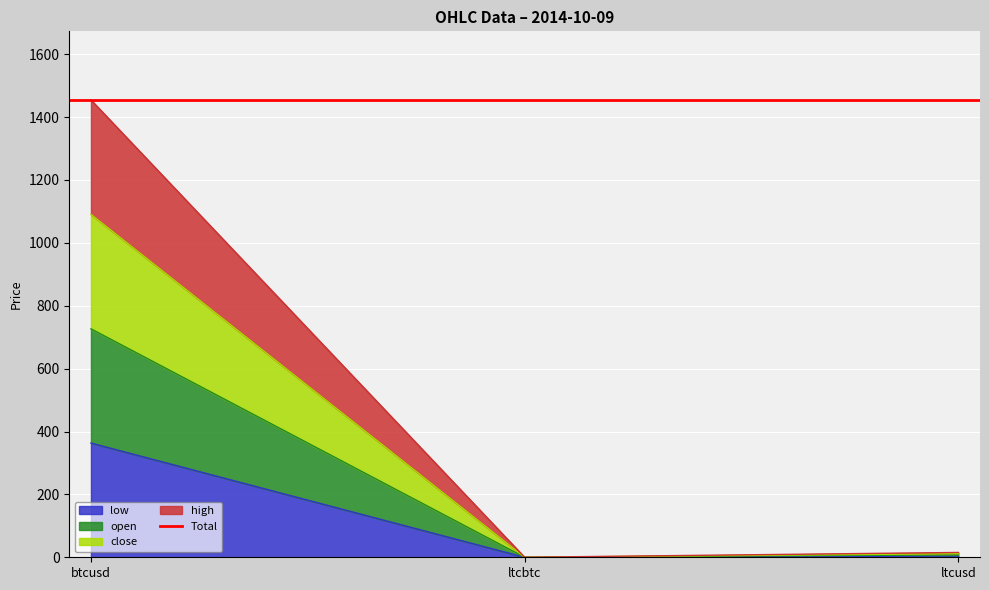

At which category is the sum across all series the highest?

btcusd